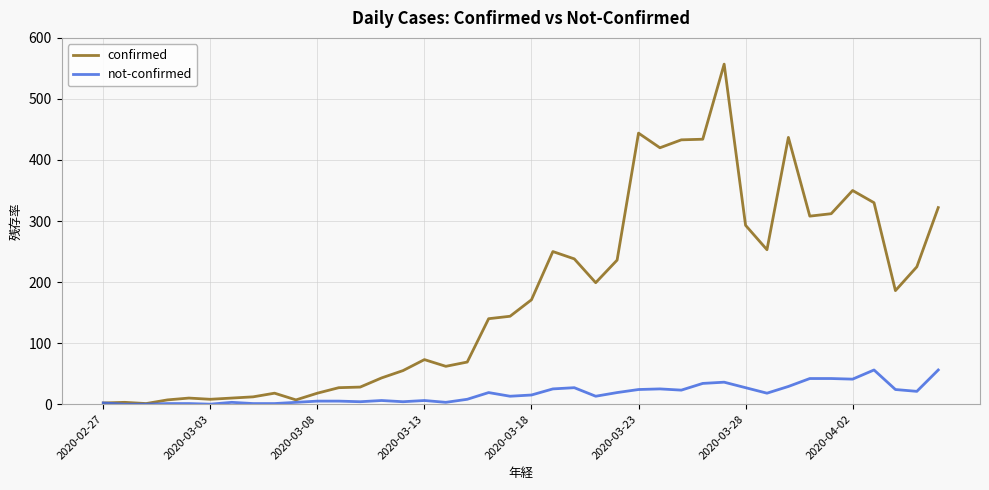

Rank the series by their maximum value, from lowest to highest.

not-confirmed, confirmed